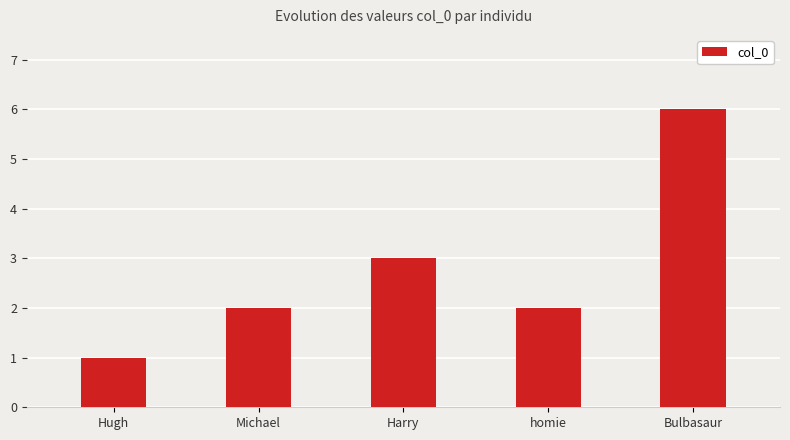

What is the average value?

3